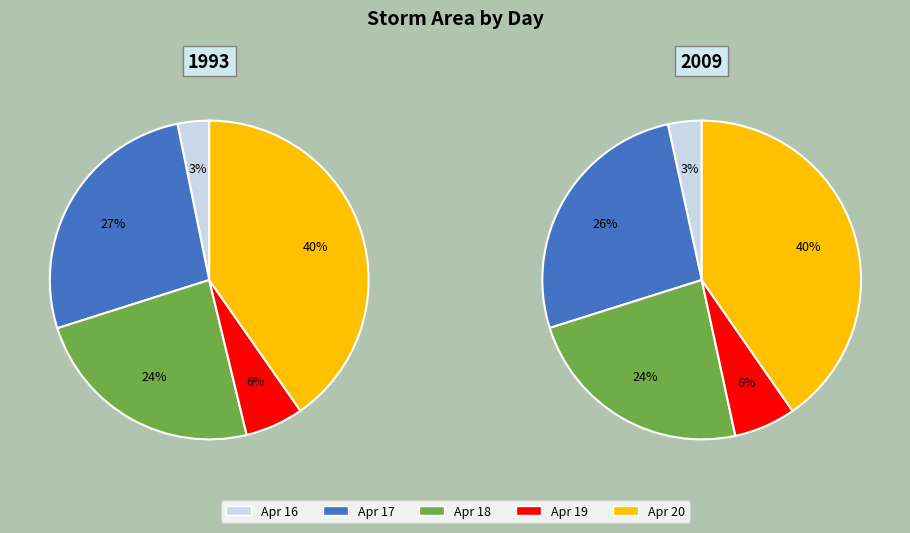

Does any single category account for the majority?

No